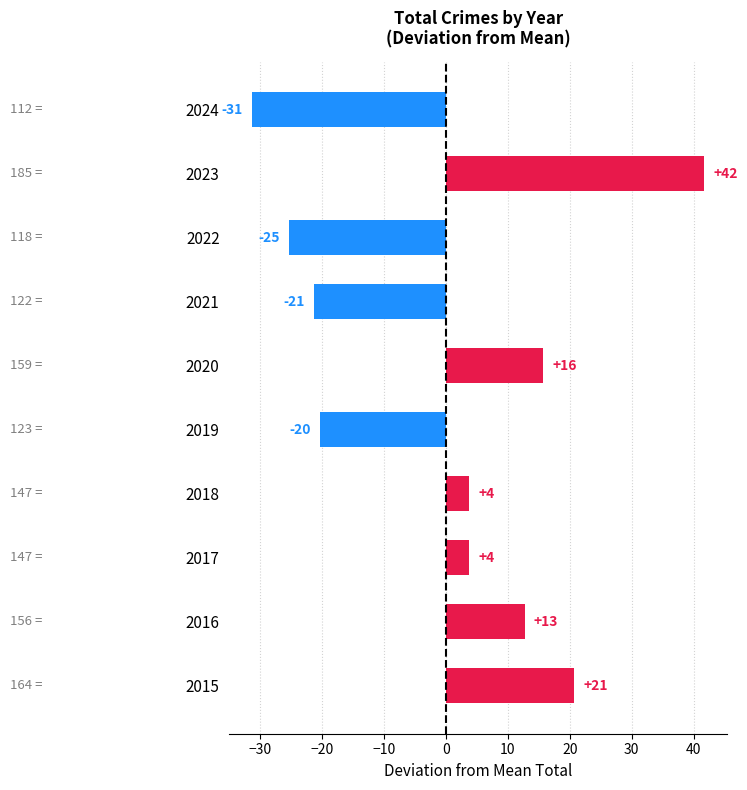

What is the minimum value shown in the chart?

-31.3